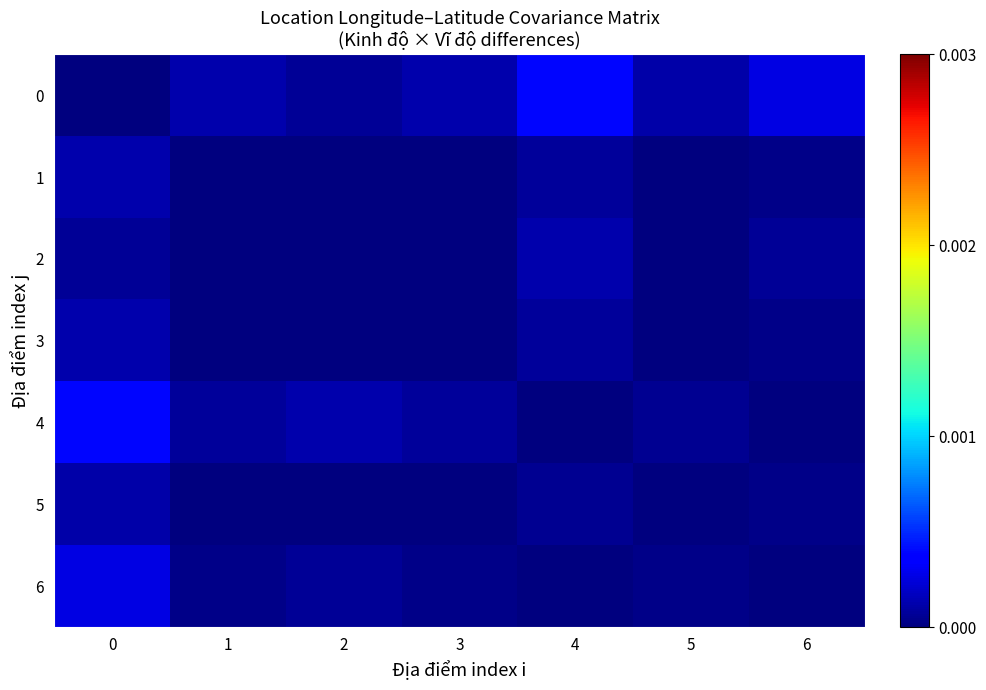

How many categories are shown in the chart?

7